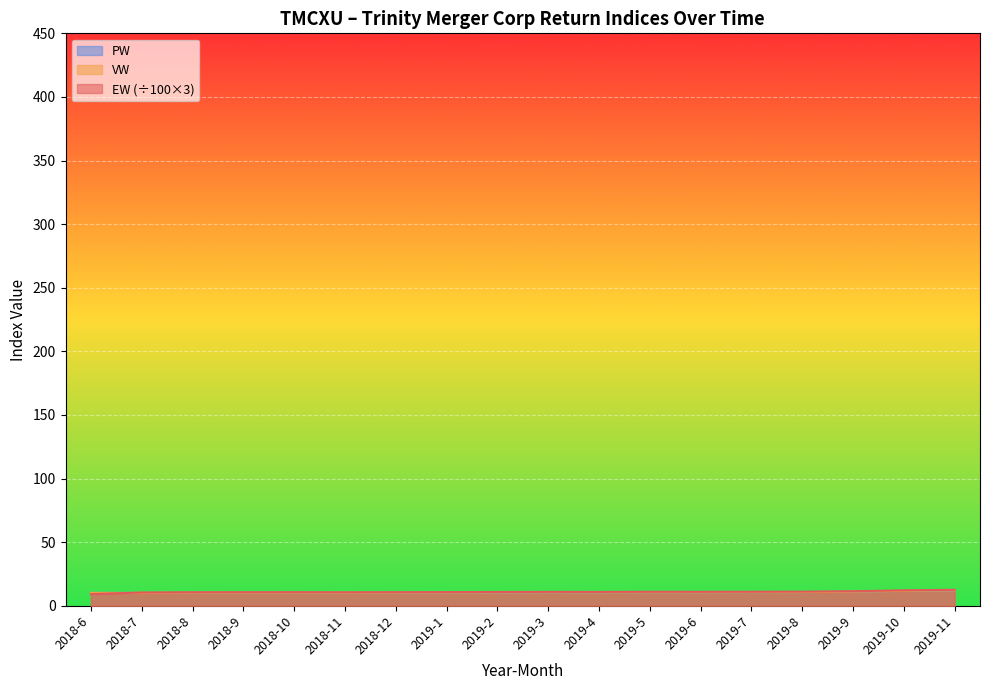

Which series has the widest spread of values?

EW